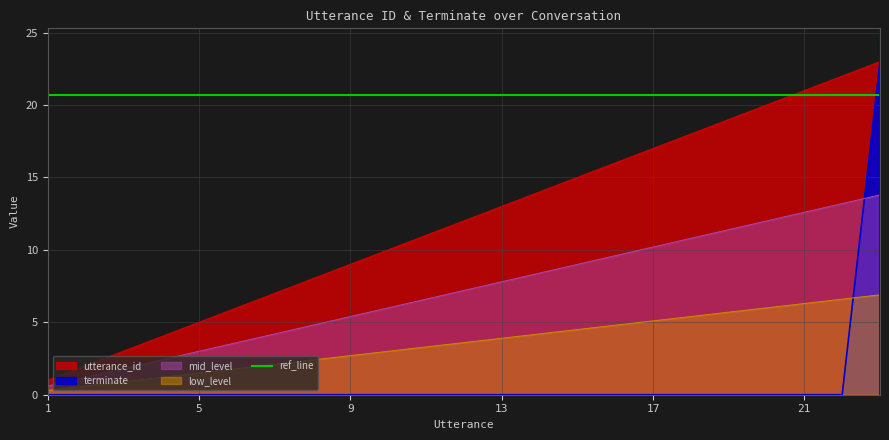

True or false: utterance_id has more than 0 interior local peaks.

False